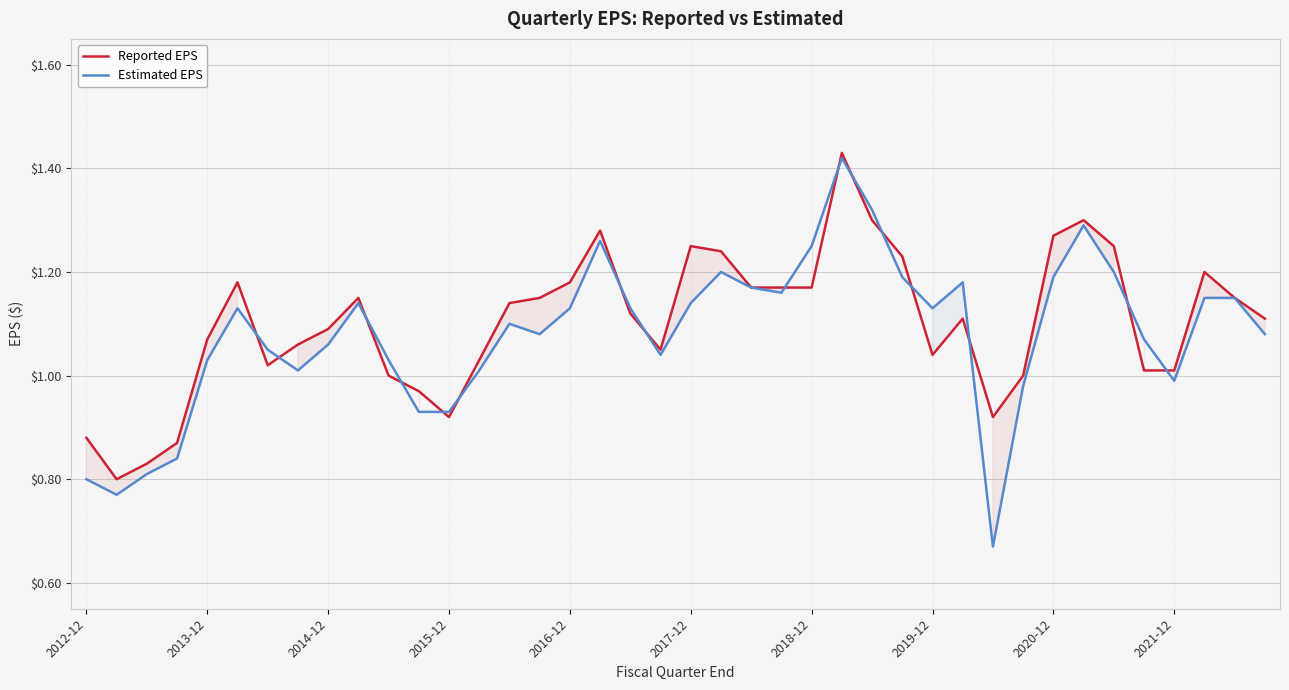

True or false: Estimated EPS has more than 1 points higher than both neighbors.

True